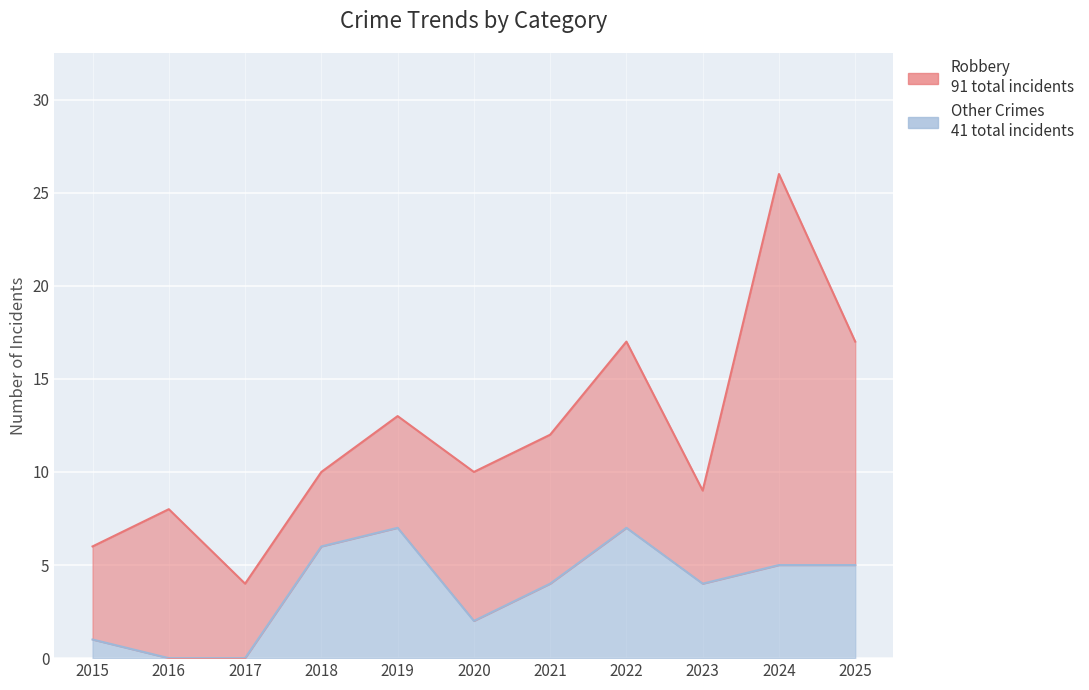

Reading left to right, what are all the values shown in this chart?

1	0	0	6	7	2	4	7	4	5	5